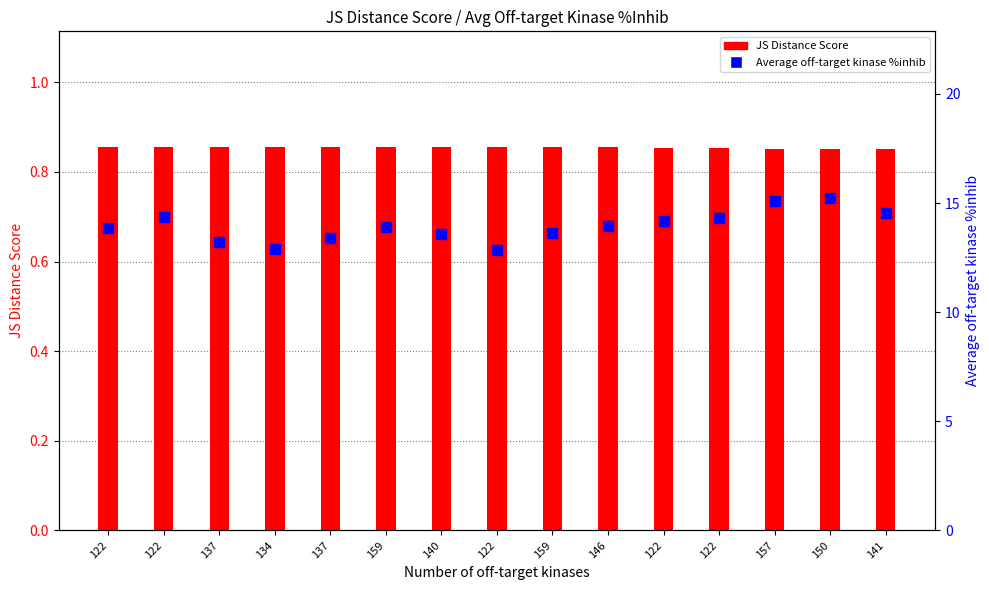

What is the total value across all series at 150?

16.1